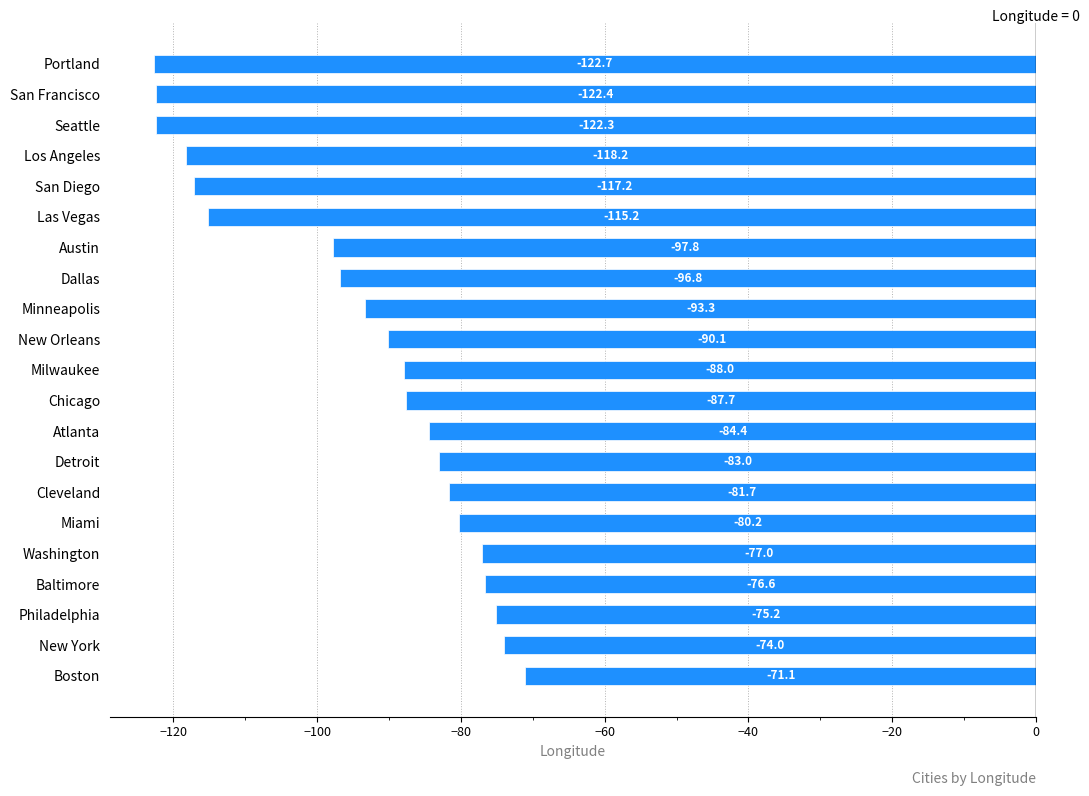

List the labels in order of value, smallest first.

Portland, San Francisco, Seattle, Los Angeles, San Diego, Las Vegas, Austin, Dallas, Minneapolis, New Orleans, Milwaukee, Chicago, Atlanta, Detroit, Cleveland, Miami, Washington, Baltimore, Philadelphia, New York, Boston